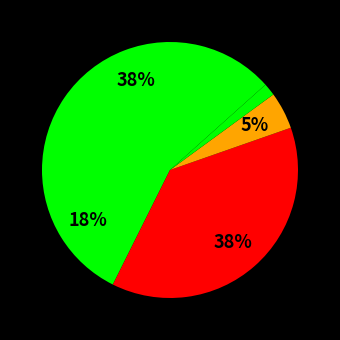

Count the number of slices in the pie.

5